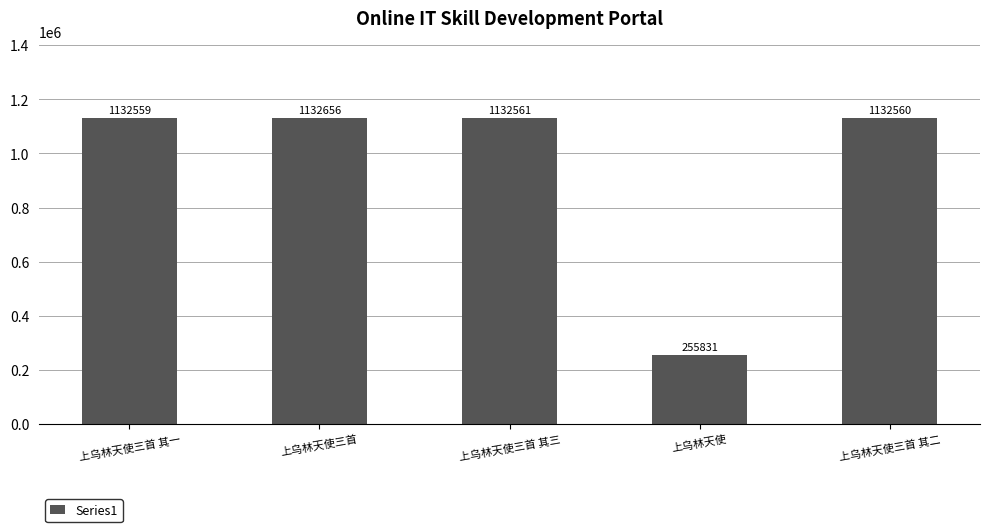

What is the greatest value displayed?

1132656